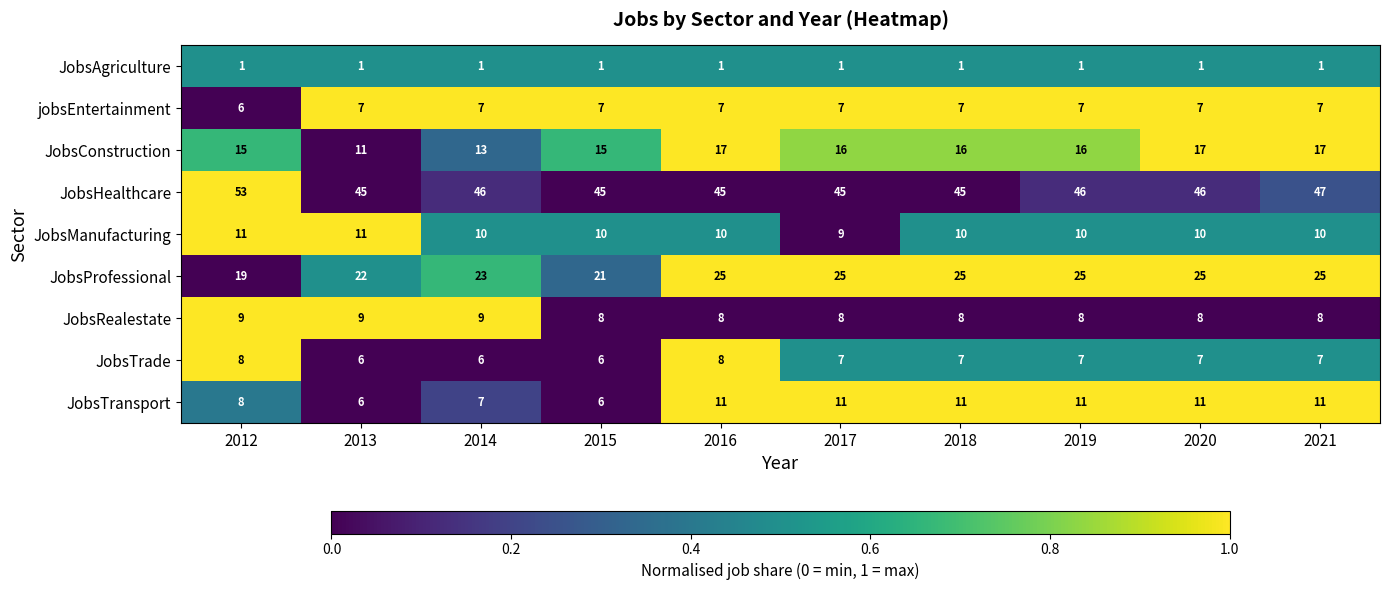

The JobsTrade series shows 13 at 2018. True or false?

False